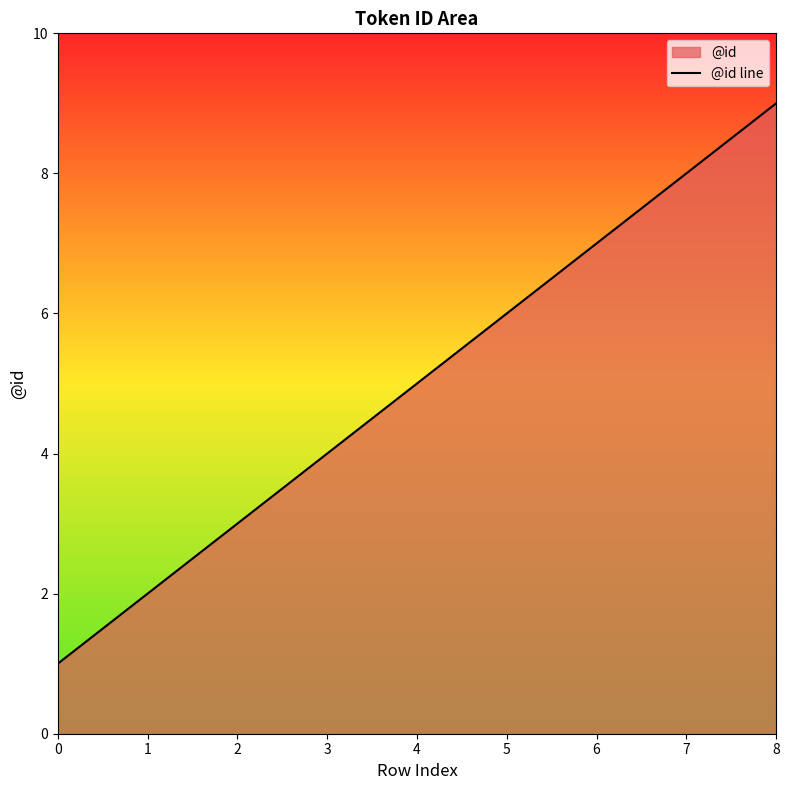

How many series are shown in this chart?

1